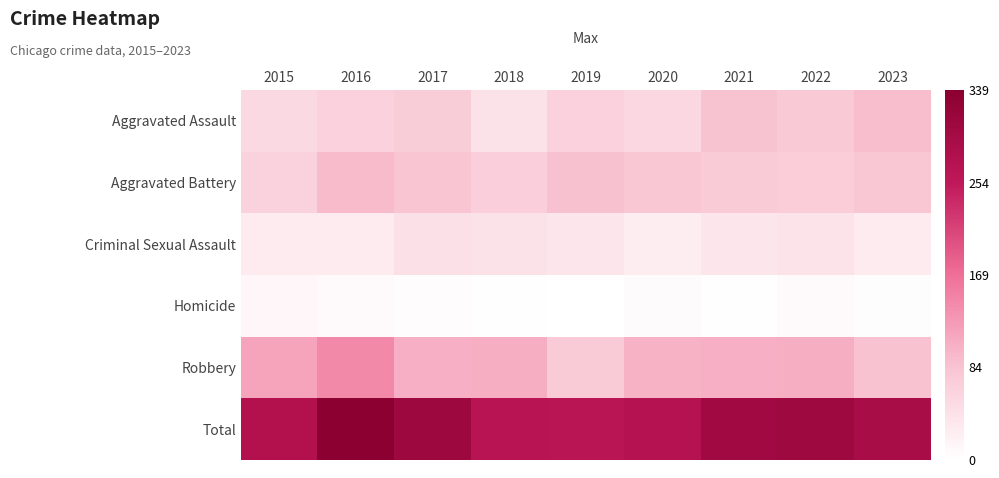

Between 2015 and 2017, which series saw the biggest shift?

Total